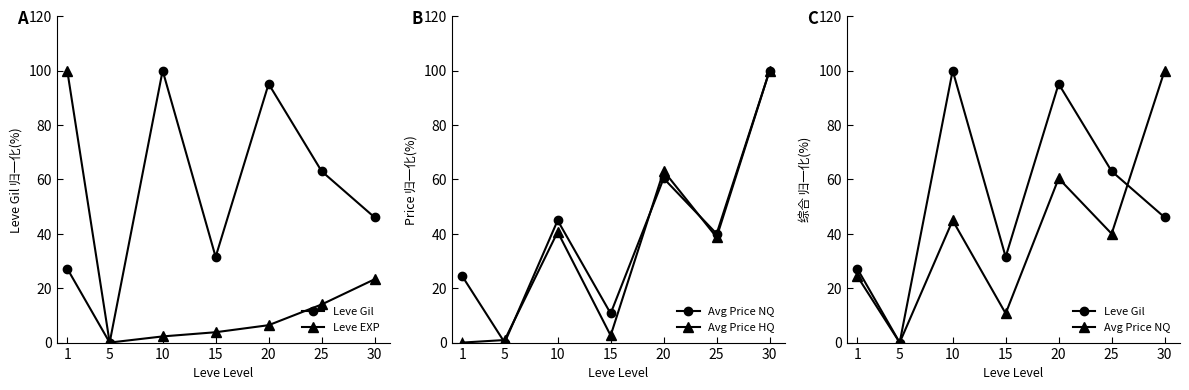

What is the difference between the Leve EXP values at 5 and 20?

6.4